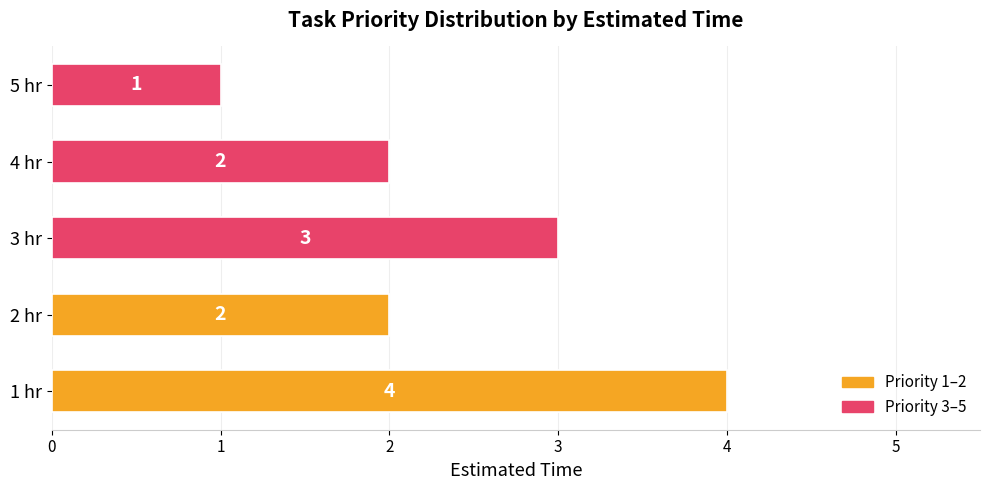

What is the sum of all values?

12